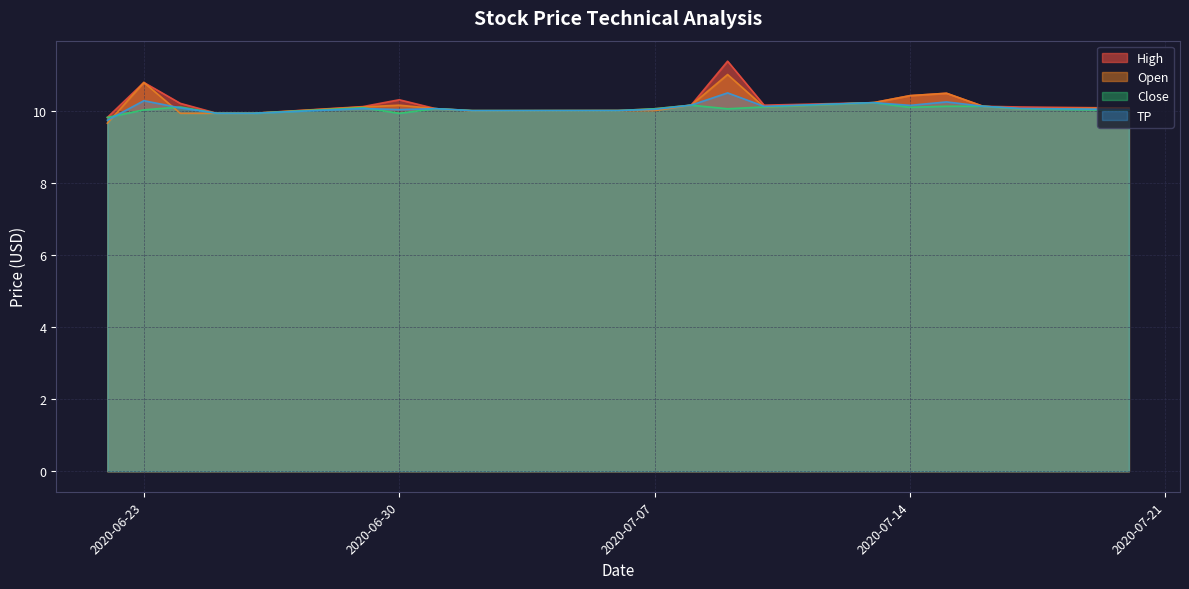

How many lines are shown in the chart?

4